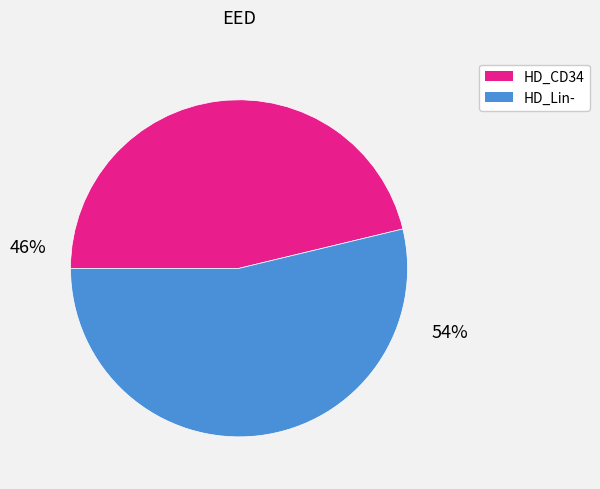

Is there a majority slice in this chart?

Yes